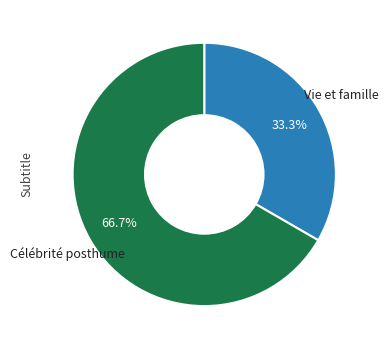

How many segments does this pie chart have?

2